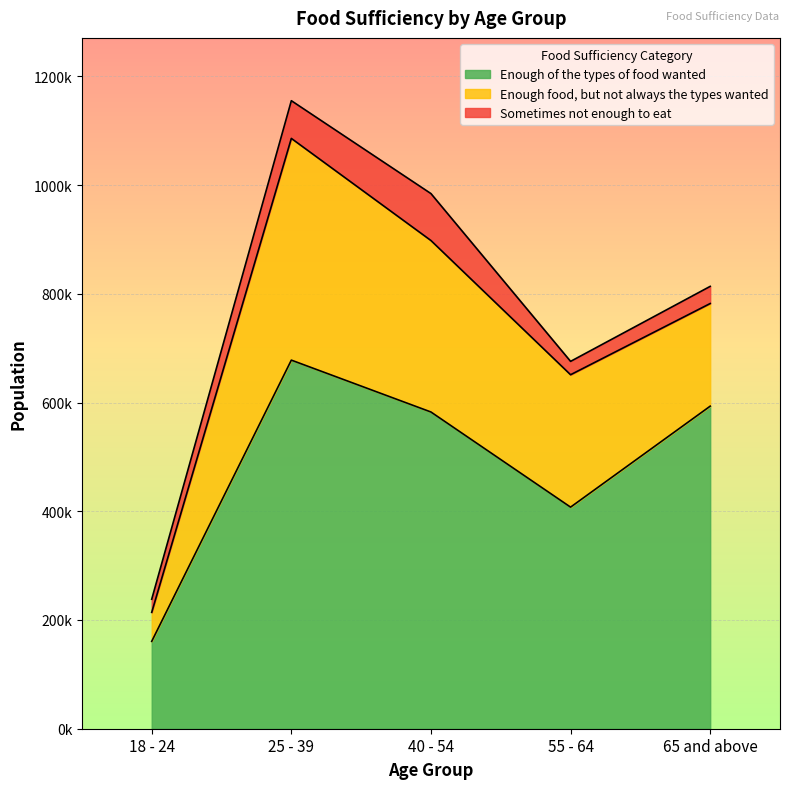

True or false: Enough of the types of food wanted has more than 0 points higher than both neighbors.

True